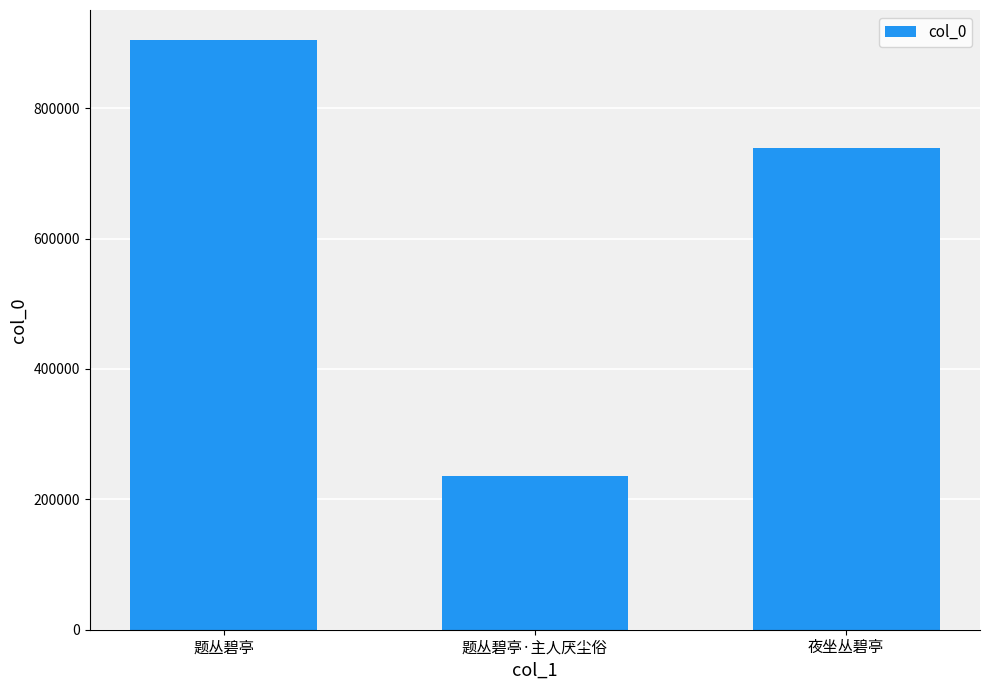

What is the change in value from 题丛碧亭 to 题丛碧亭·主人厌尘俗?

-669152